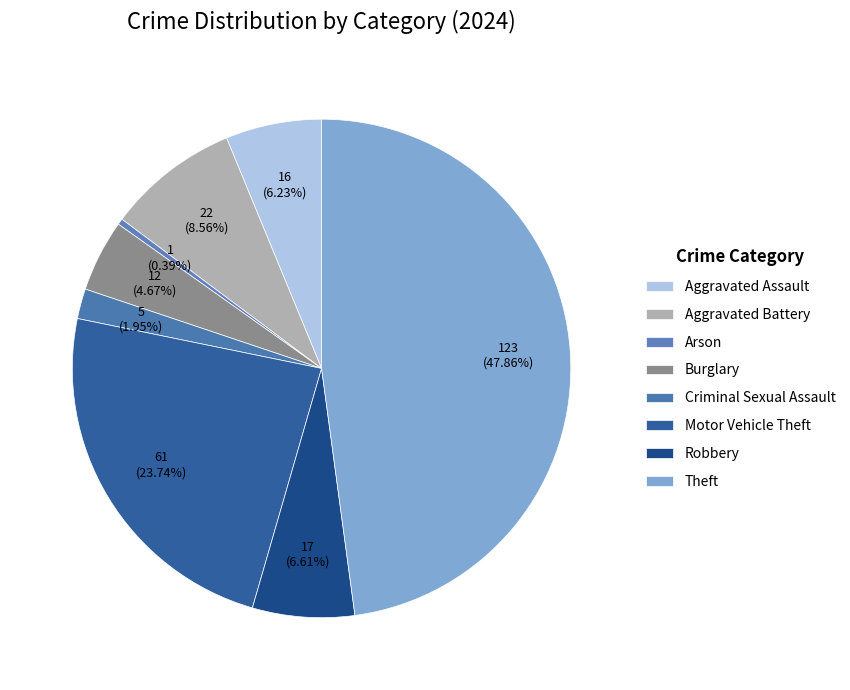

Is Motor Vehicle Theft the majority of the pie?

No